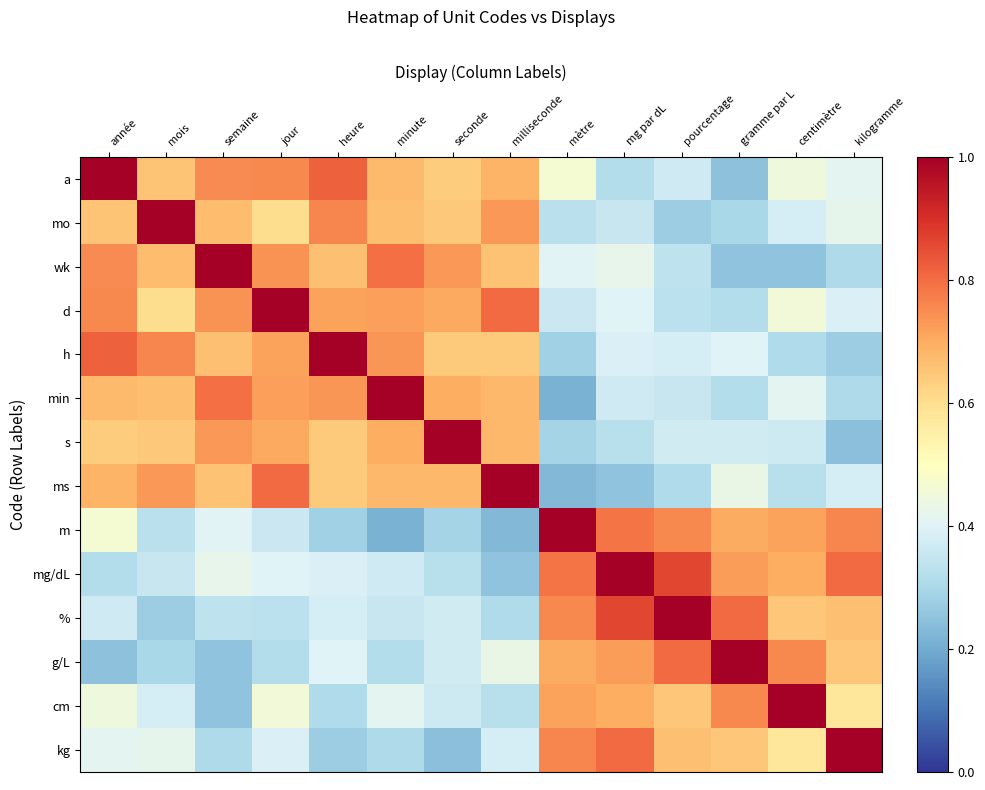

What is the minimum value shown in the chart?

0.2